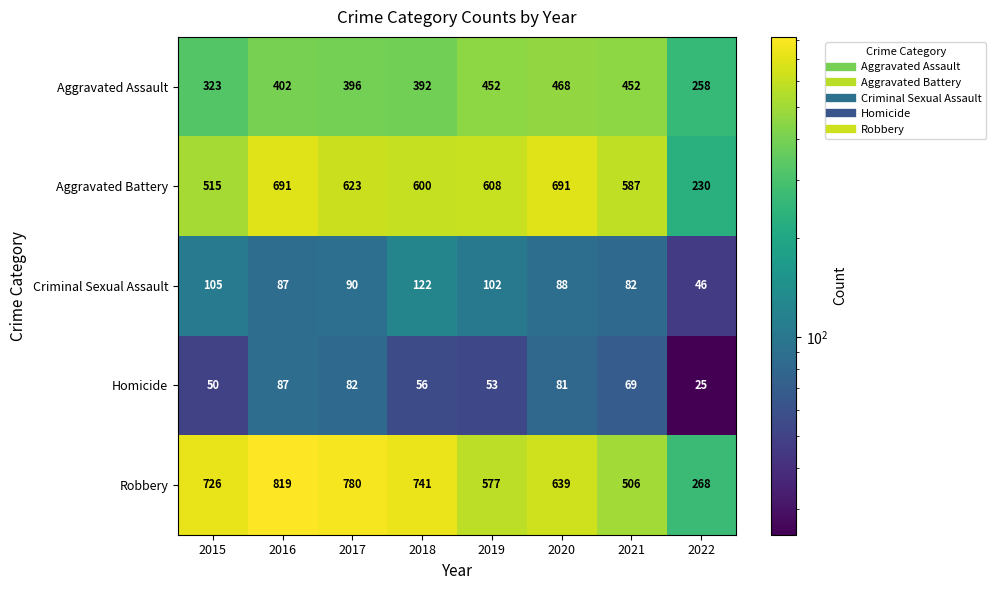

What is the approximate value of Homicide at 2021?

69